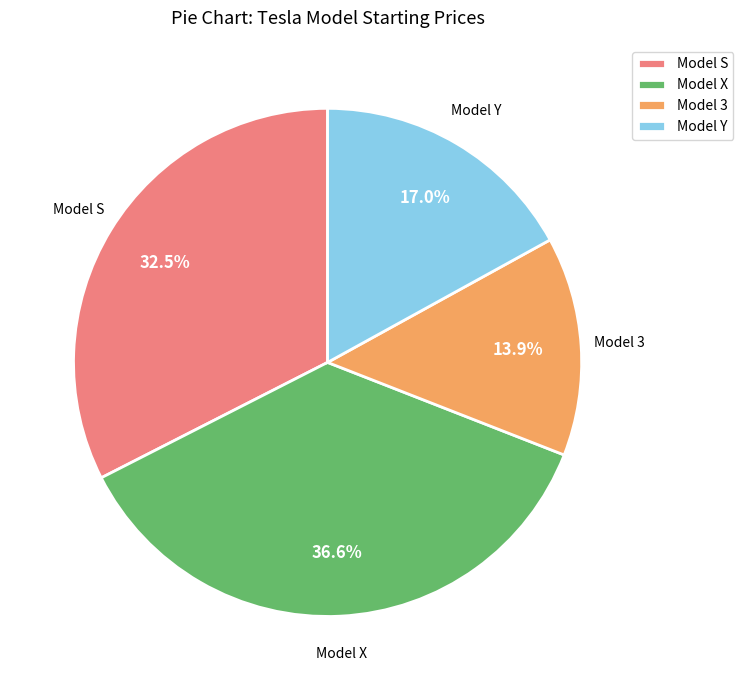

To the nearest percent, what is the average slice percentage?

25%